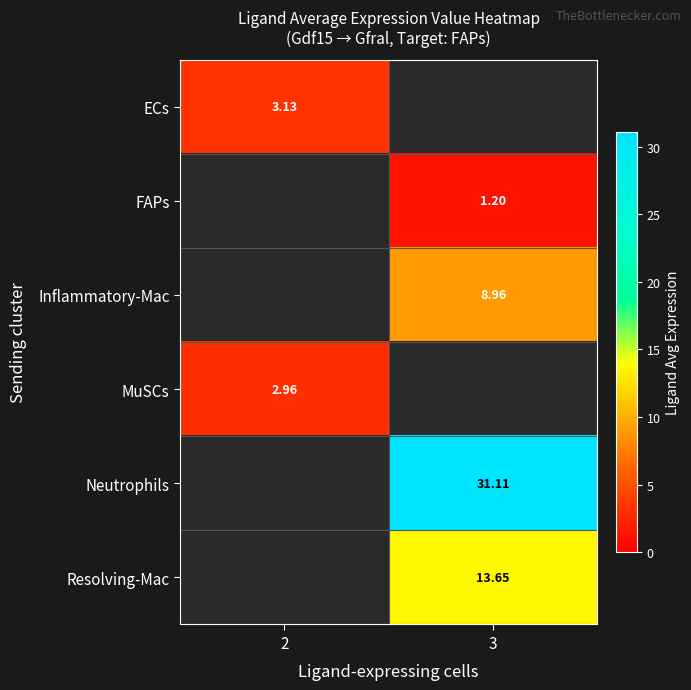

At how many categories does at least one series exceed 26?

1